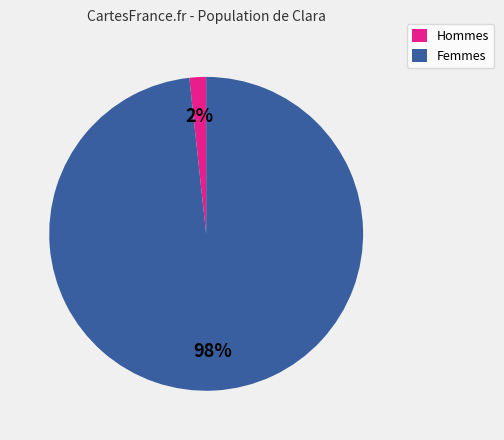

Rank the categories by value from lowest to highest.

Hommes, Femmes